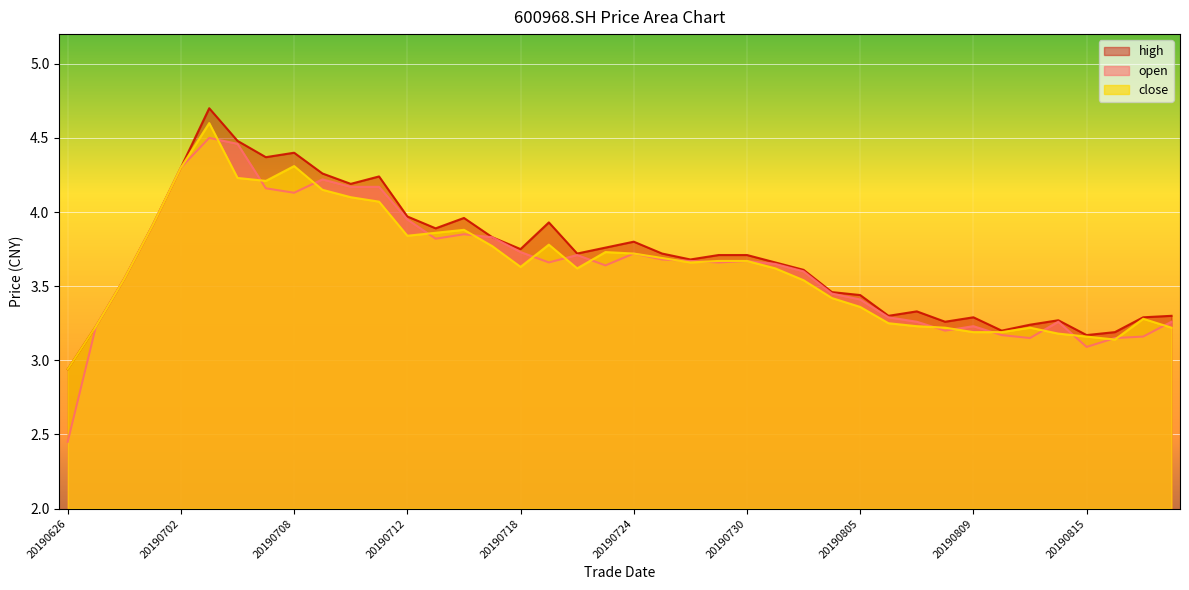

Reading right to left, transcribe all the data shown in this chart.

open: 3.3	3.2	3.1	3.1	3.3	3.1	3.2	3.2	3.2	3.3	3.3	3.4	3.5	3.6	3.6	3.7	3.7	3.7	3.7	3.7	3.6	3.7	3.7	3.7	3.8	3.9	3.8	4.0	4.2	4.2	4.2	4.1	4.2	4.5	4.5	4.3	3.9	3.5	3.2	2.5
high: 3.3	3.3	3.2	3.2	3.3	3.2	3.2	3.3	3.3	3.3	3.3	3.4	3.5	3.6	3.7	3.7	3.7	3.7	3.7	3.8	3.8	3.7	3.9	3.8	3.8	4.0	3.9	4.0	4.2	4.2	4.3	4.4	4.4	4.5	4.7	4.3	3.9	3.5	3.2	2.9
close: 3.2	3.3	3.1	3.2	3.2	3.2	3.2	3.2	3.2	3.2	3.2	3.4	3.4	3.5	3.6	3.7	3.7	3.7	3.7	3.7	3.7	3.6	3.8	3.6	3.8	3.9	3.9	3.8	4.1	4.1	4.2	4.3	4.2	4.2	4.6	4.3	3.9	3.5	3.2	2.9